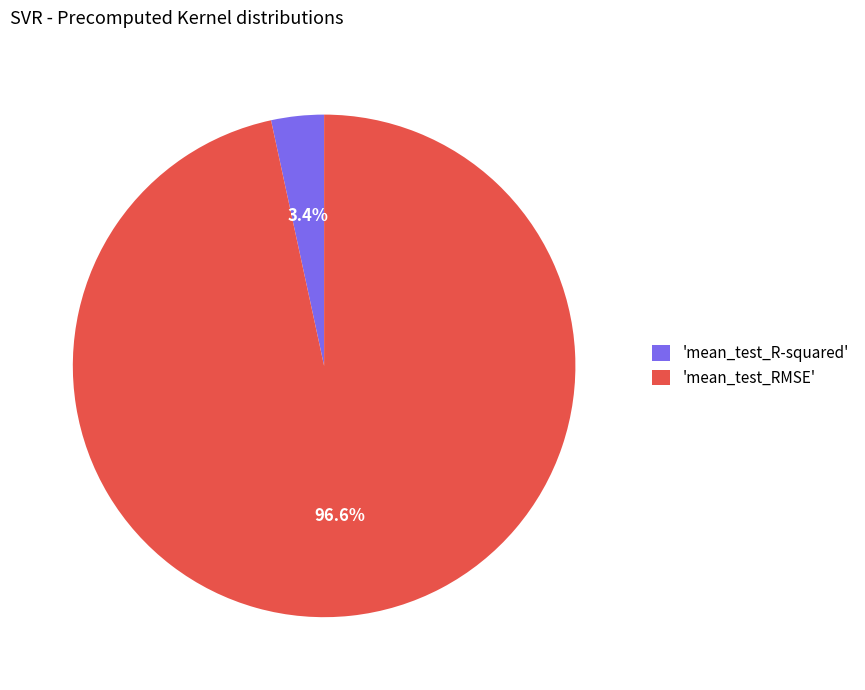

Which slice represents more than half of the pie?

'mean_test_RMSE'